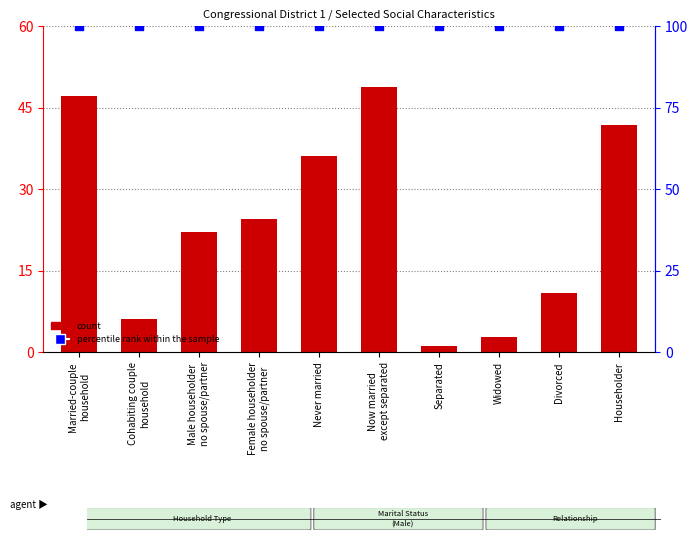

At which category is the sum across all series the highest?

Now married
except separated